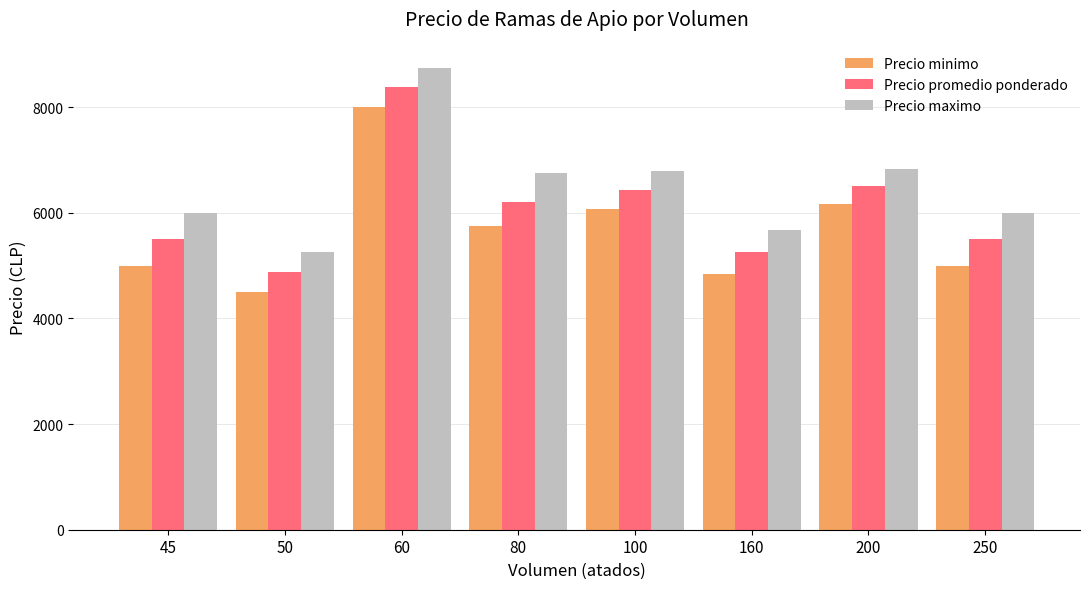

What is the highest value of the Precio minimo series?

8000